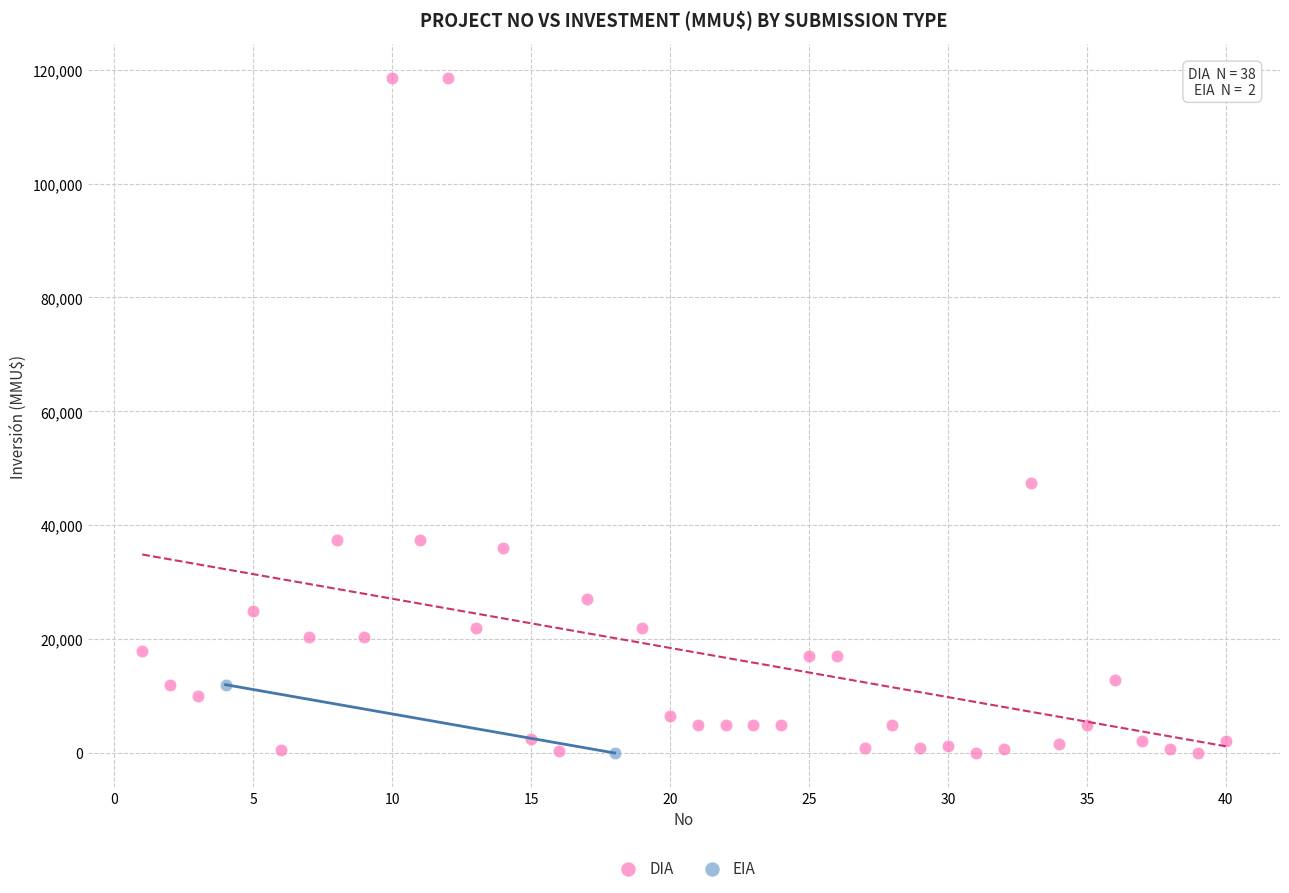

What are all the series names shown in the legend?

DIA, EIA